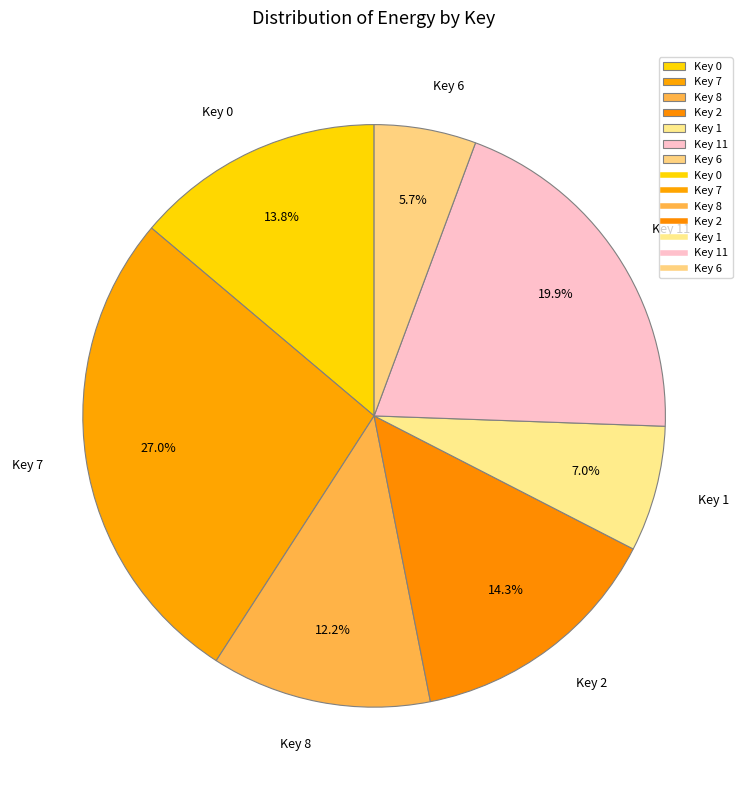

To the nearest percent, what portion does Key 11 represent?

20%